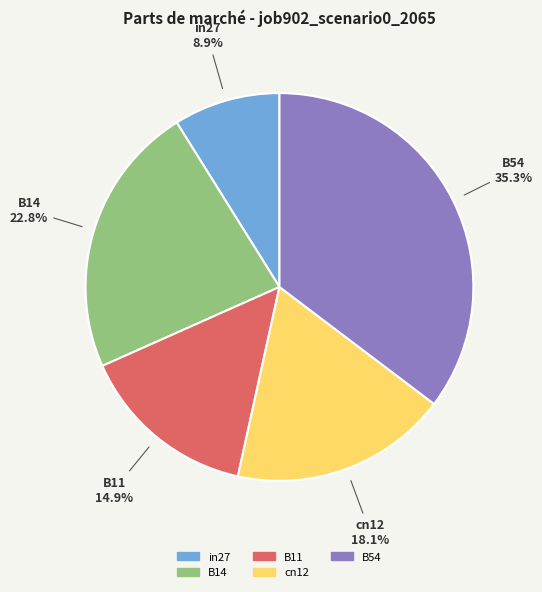

What percentage is the in27 slice, to the nearest percent?

9%